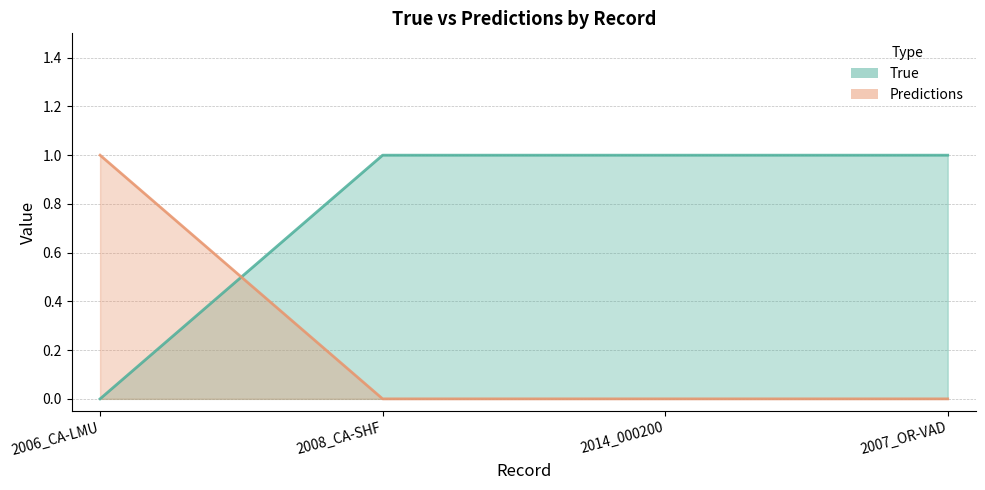

Which label corresponds to the largest value in the chart?

2008_CA-SHF